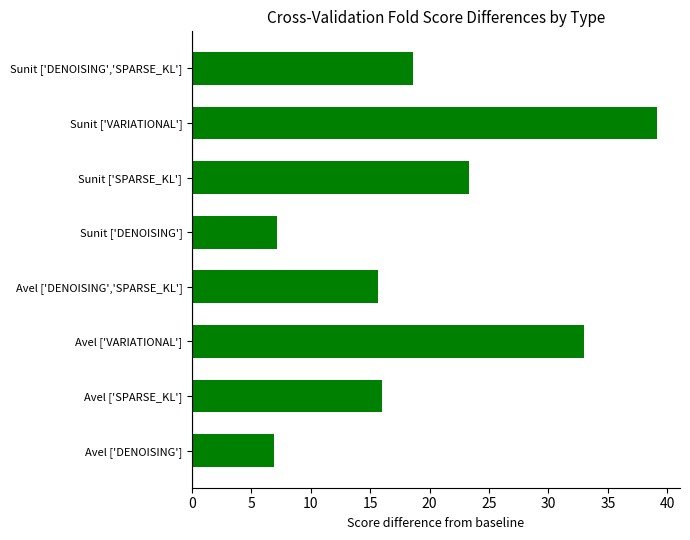

Are the bars horizontal?

Yes